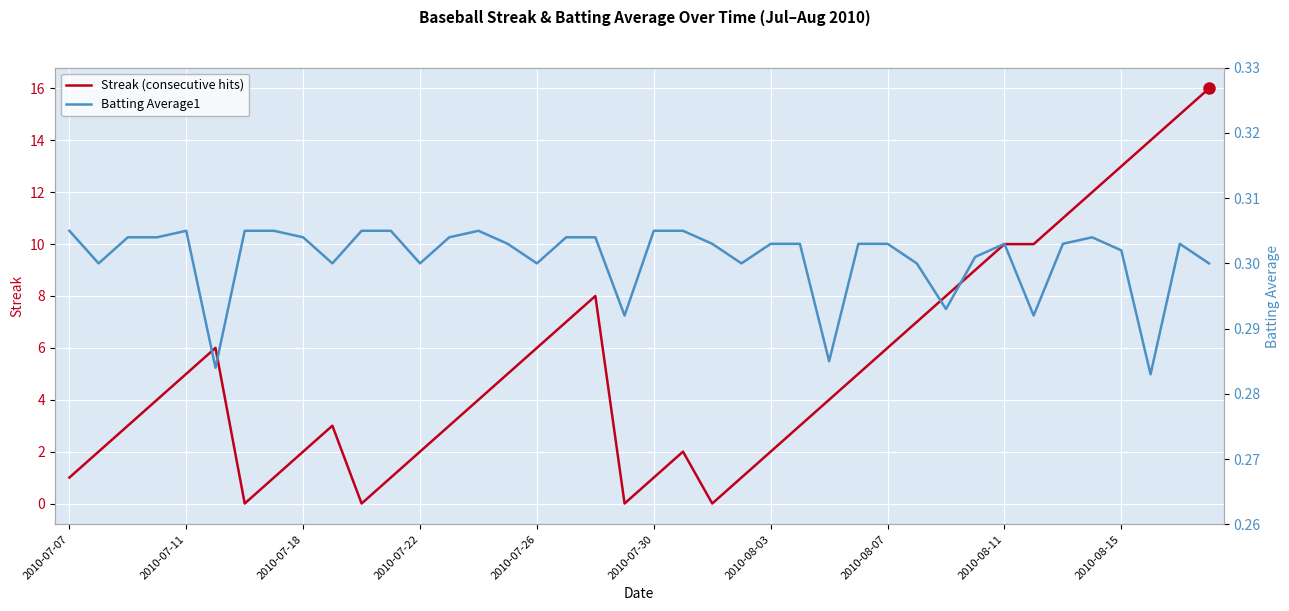

Does the chart display data point markers on the line(s)?

No